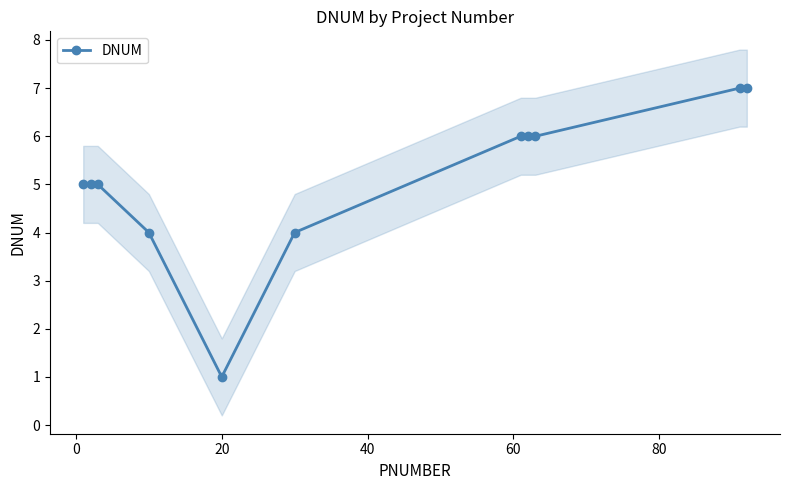

What is the value of the DNUM point at the 3rd from the left?

5